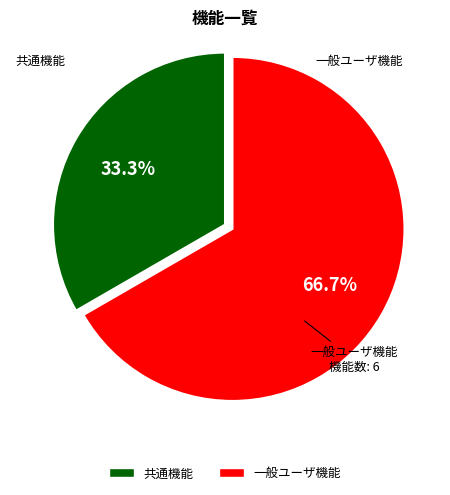

Rank the categories by value from lowest to highest.

共通機能, 一般ユーザ機能